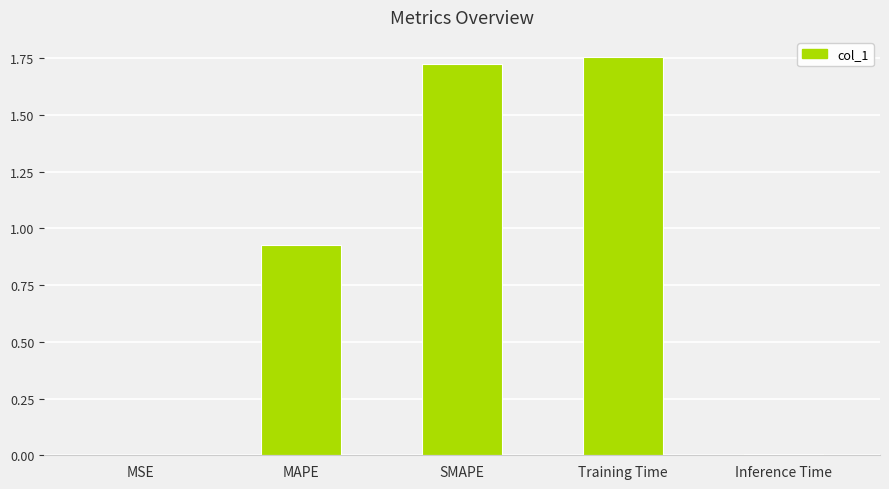

True or false: the data shows 0.0 at Inference Time.

True